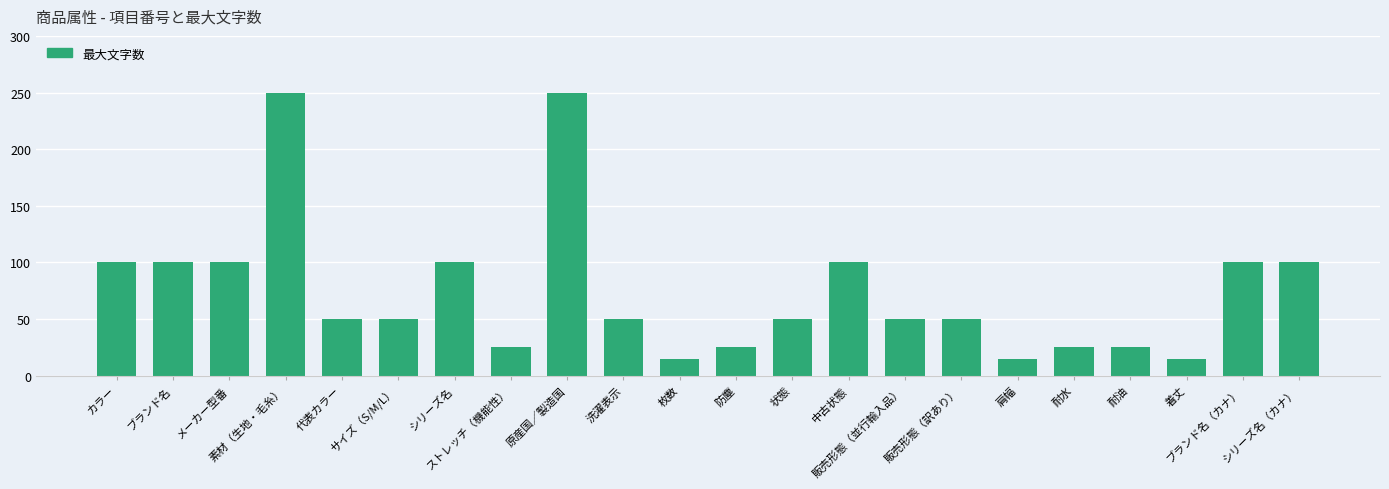

What is the value of the 11th bar from the left?

15